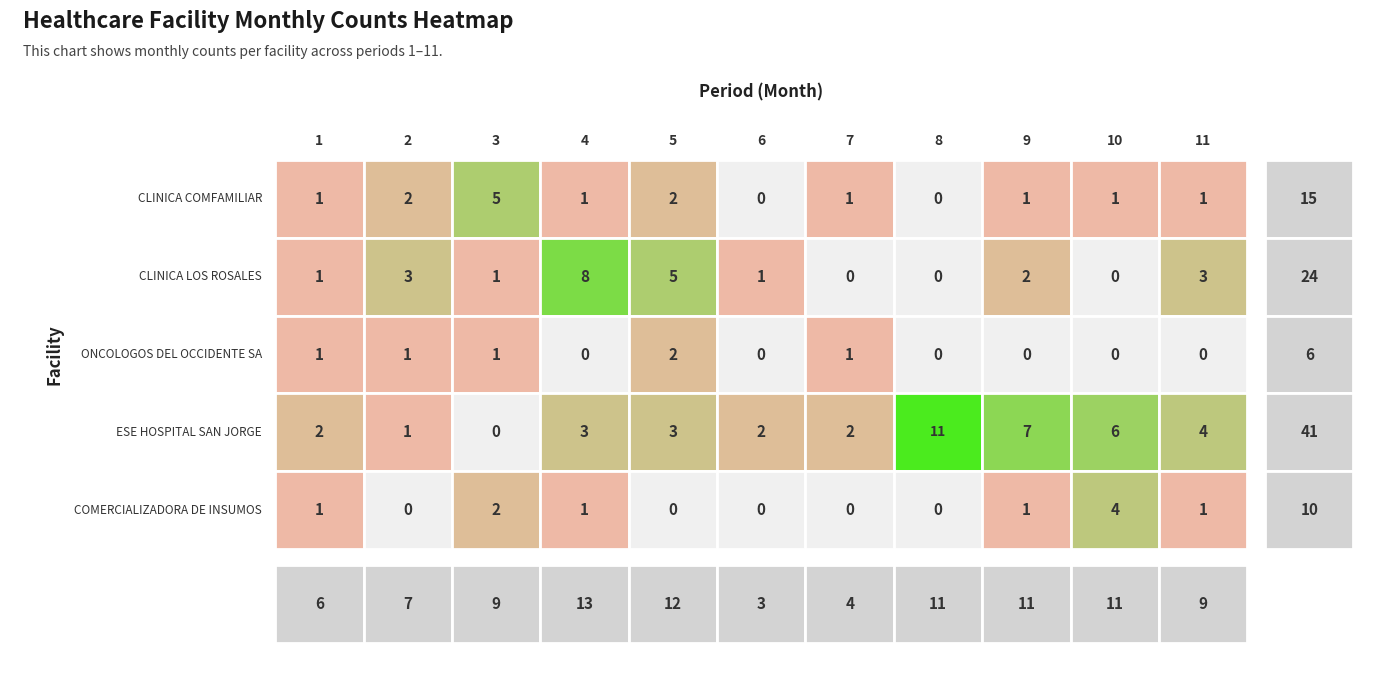

What is the total value across all series at 6?

3